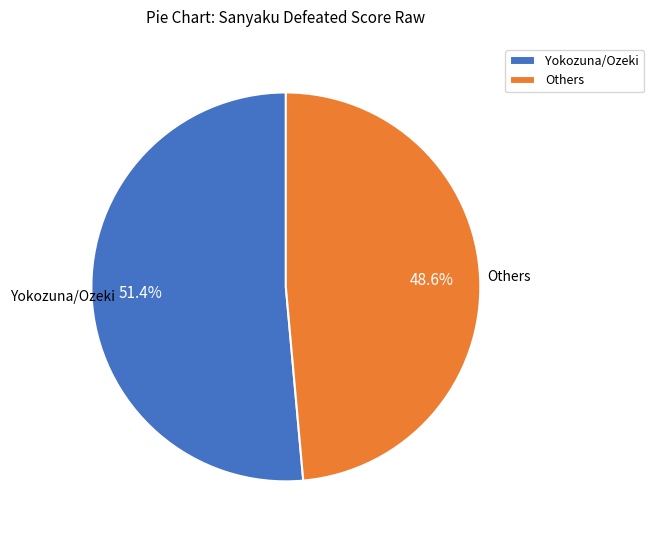

Between Yokozuna/Ozeki and Others, which is larger?

Yokozuna/Ozeki